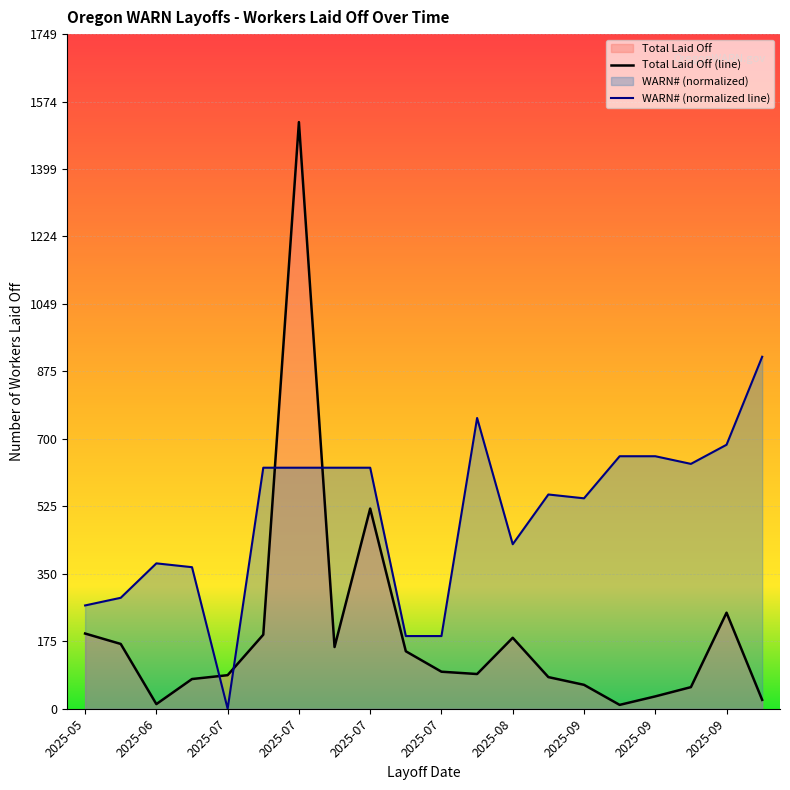

Where is WARN# (normalized line) nearest to the value 456?

2025-08